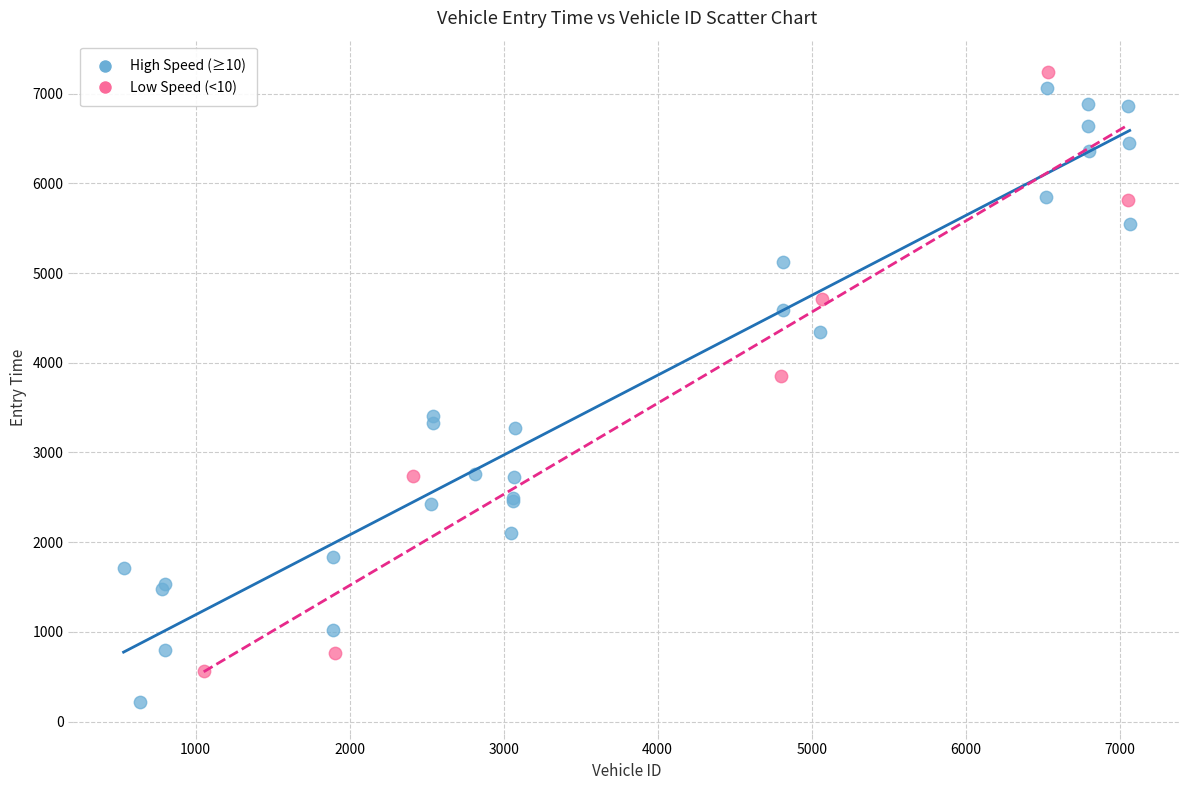

Which series contains the lowest Y value?

High Speed (≥10)